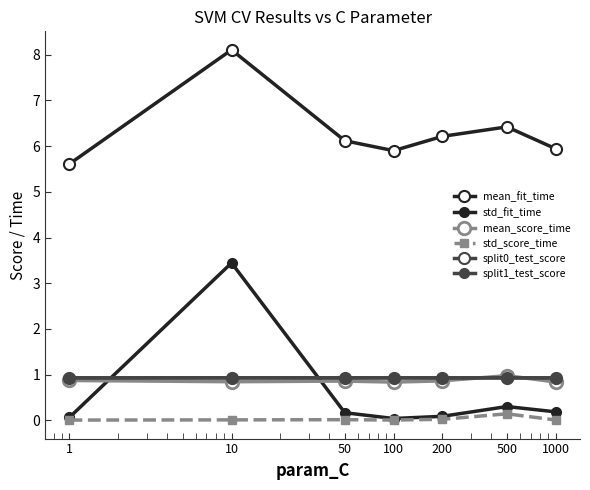

How many data points does each series have?

7